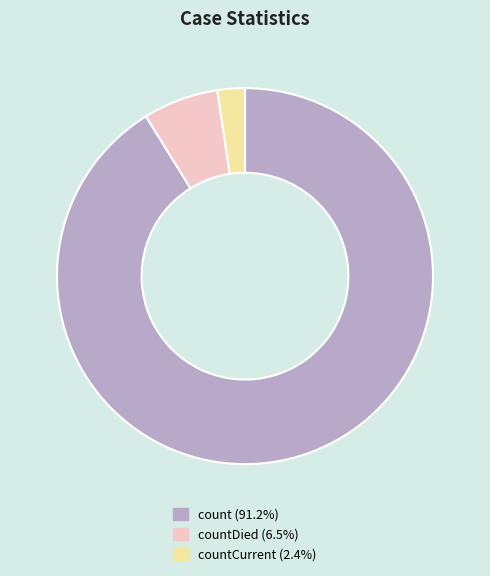

Does any single category account for the majority?

Yes